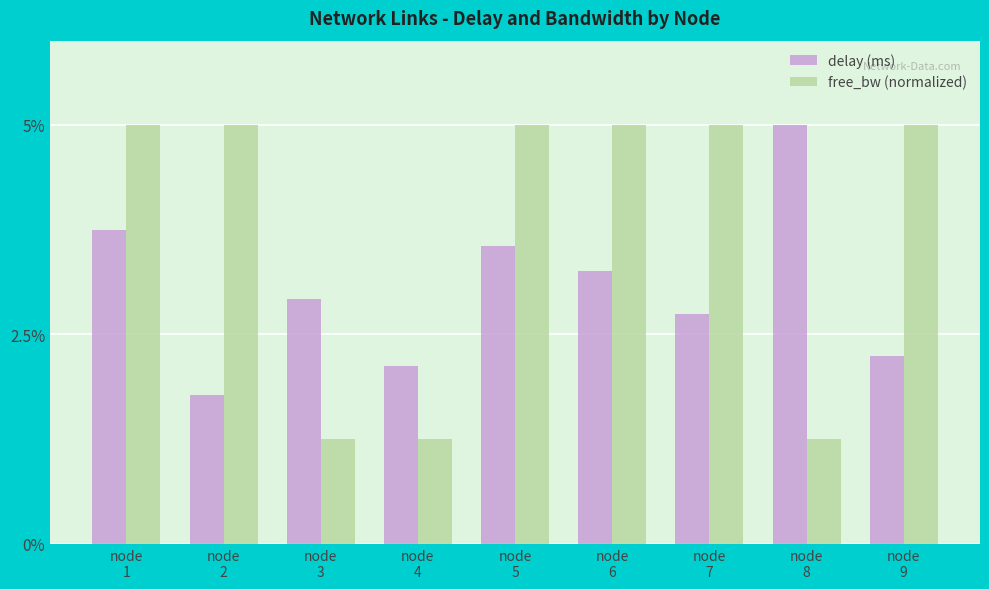

How many values in the delay (ms) series are below 2?

1